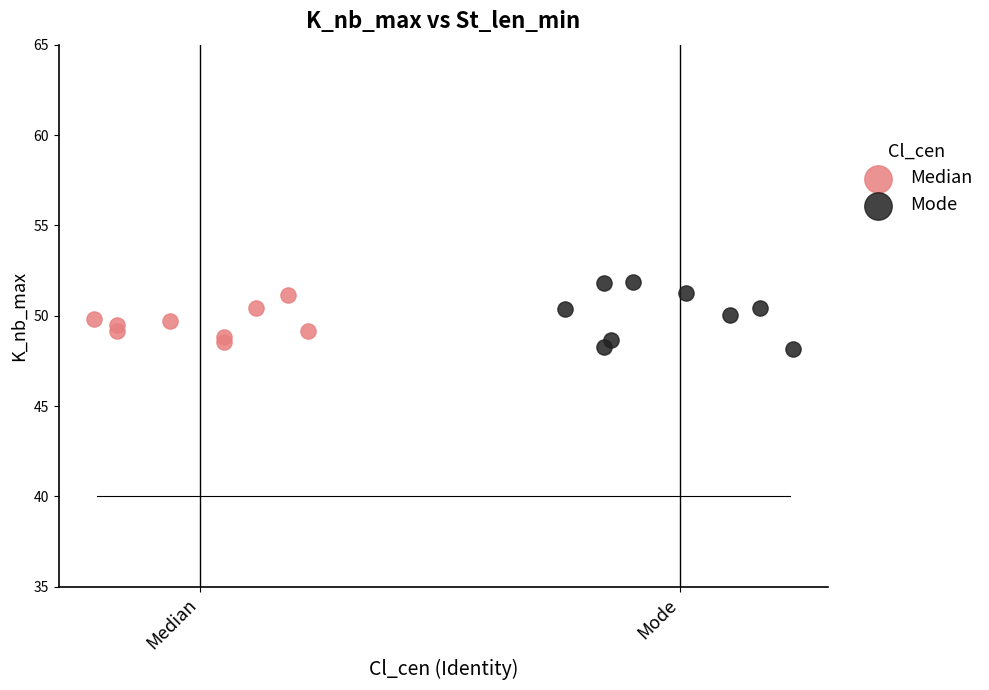

Which series has the largest Y range (max minus min)?

Mode